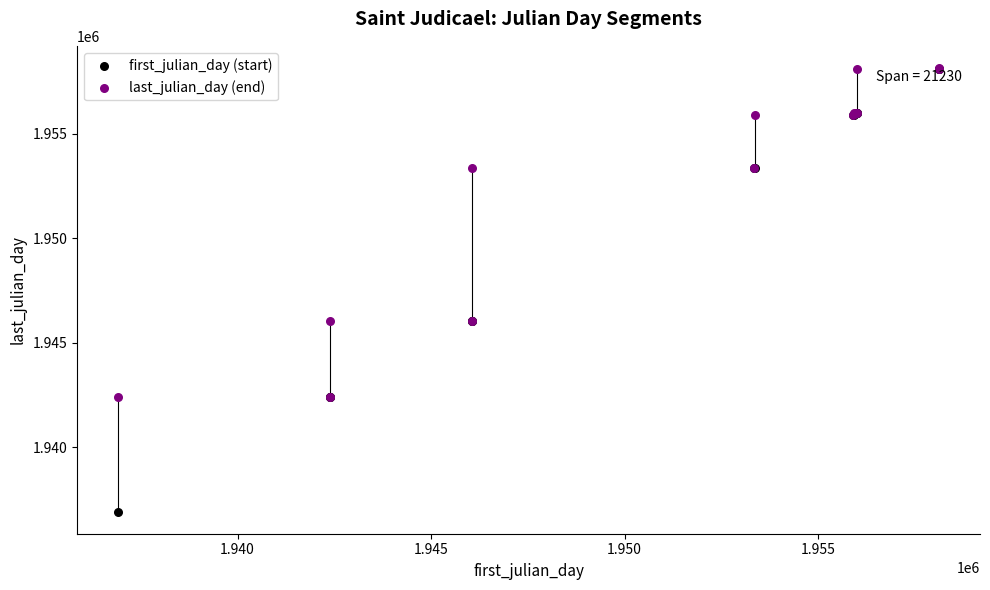

What are all the series names shown in the legend?

first_julian_day (start), last_julian_day (end)